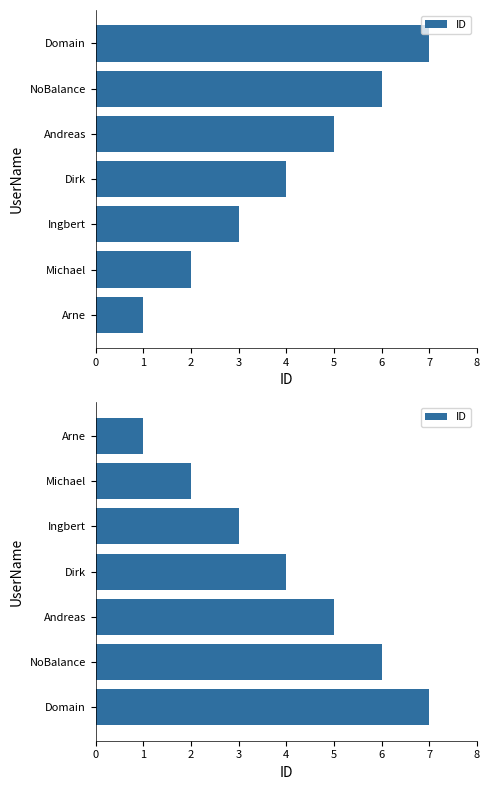

What is the difference between the maximum and second lowest values?

5